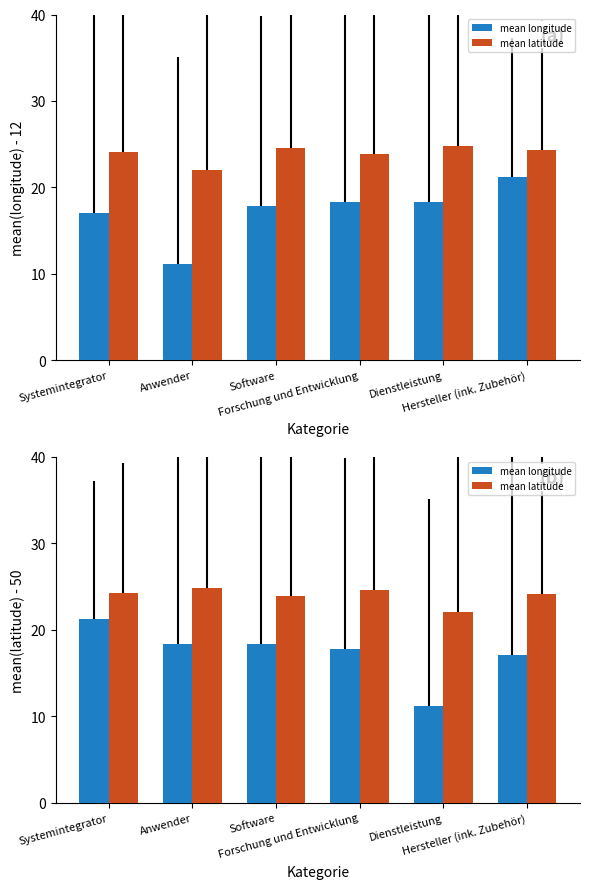

Reading right to left, extract all data points from this chart.

mean longitude: Hersteller (ink. Zubehör)=17.1	Dienstleistung=11.1	Forschung und Entwicklung=17.8	Software=18.3	Anwender=18.3	Systemintegrator=21.2
mean latitude: Hersteller (ink. Zubehör)=24.1	Dienstleistung=22.1	Forschung und Entwicklung=24.6	Software=23.9	Anwender=24.8	Systemintegrator=24.3